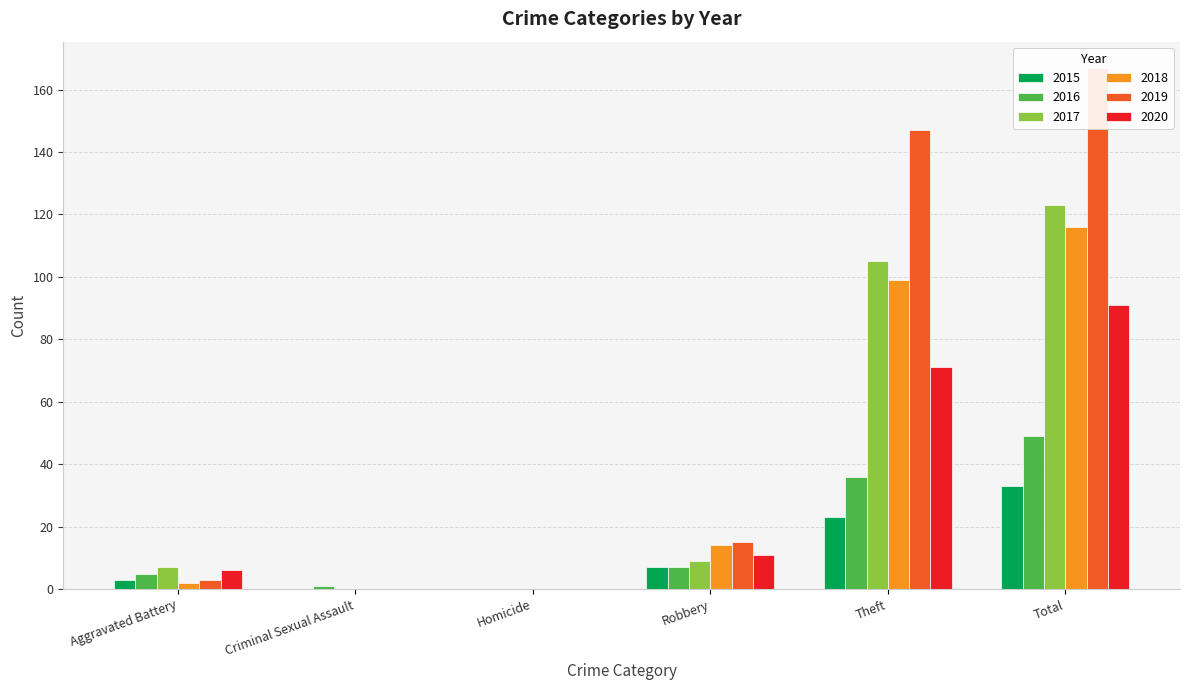

Reading left to right, list all the values displayed in this chart.

2015: Aggravated Battery=3	Criminal Sexual Assault=0	Homicide=0	Robbery=7	Theft=23	Total=33
2016: Aggravated Battery=5	Criminal Sexual Assault=1	Homicide=0	Robbery=7	Theft=36	Total=49
2017: Aggravated Battery=7	Criminal Sexual Assault=0	Homicide=0	Robbery=9	Theft=105	Total=123
2018: Aggravated Battery=2	Criminal Sexual Assault=0	Homicide=0	Robbery=14	Theft=99	Total=116
2019: Aggravated Battery=3	Criminal Sexual Assault=0	Homicide=0	Robbery=15	Theft=147	Total=167
2020: Aggravated Battery=6	Criminal Sexual Assault=0	Homicide=0	Robbery=11	Theft=71	Total=91